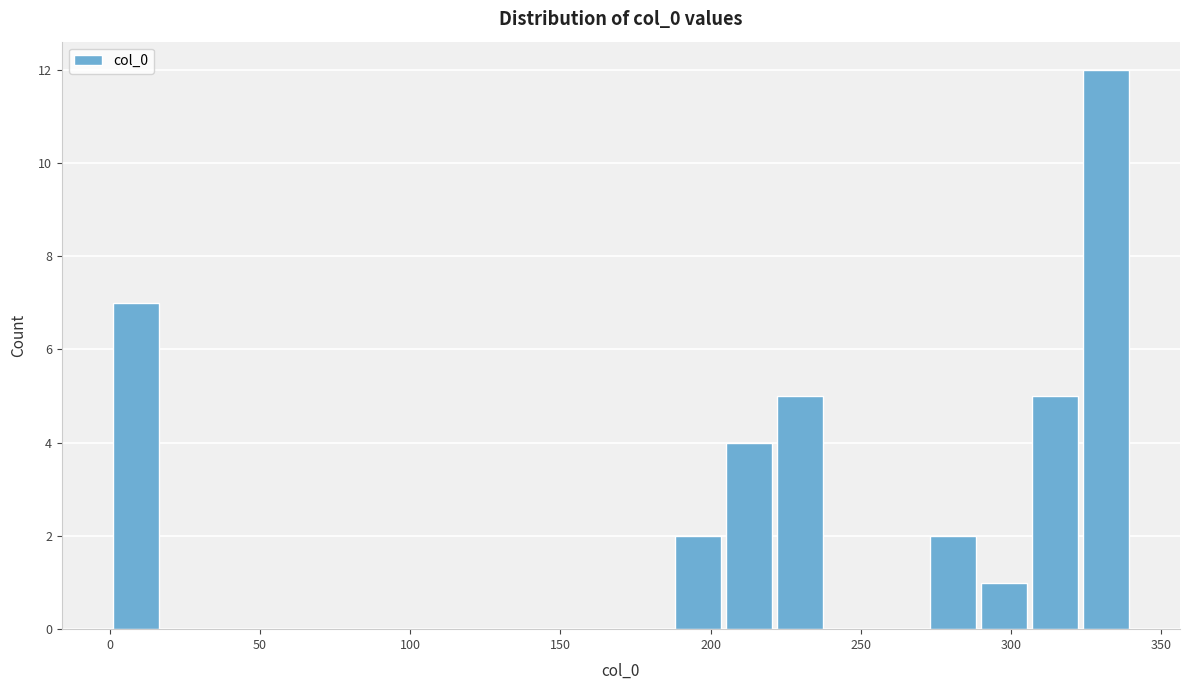

Around what value on the x-axis is the tallest bar? Give the approximate position of its centre, as read against the axis.

330